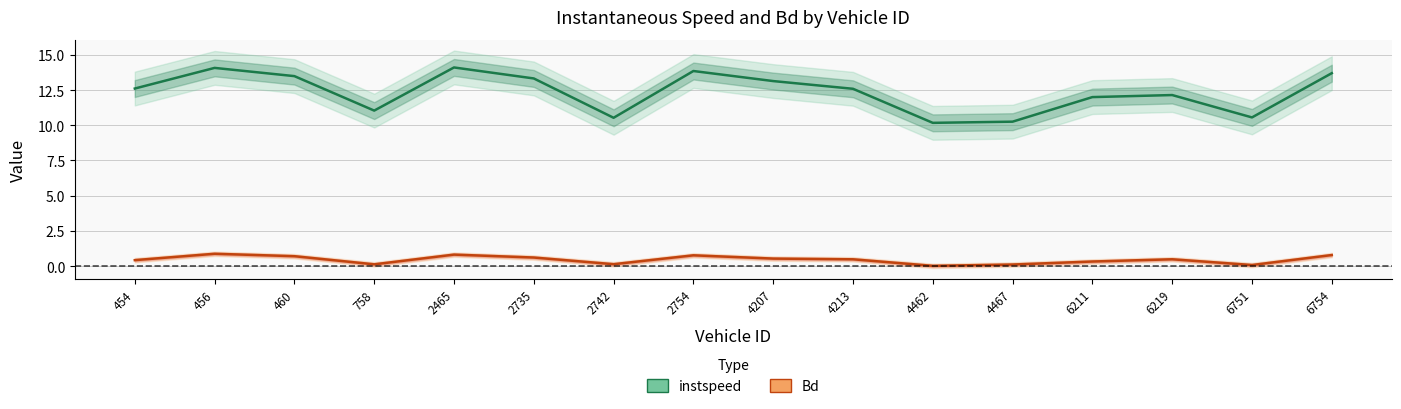

Read the instspeed value at 6751.

10.6